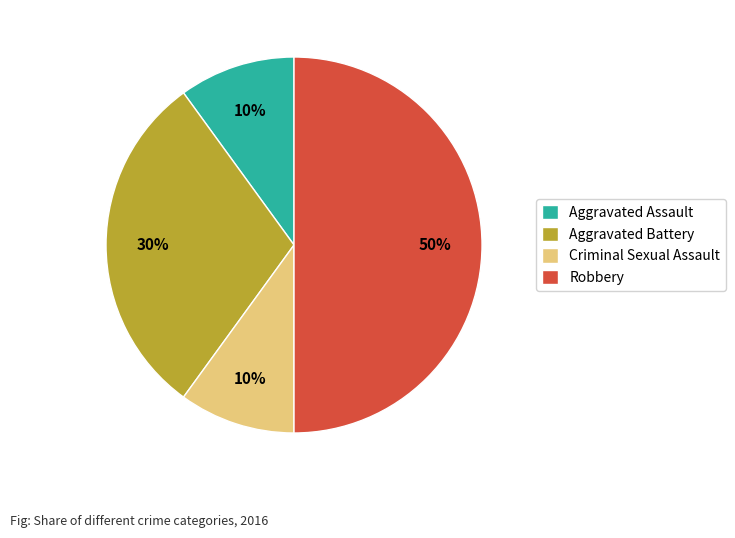

The Aggravated Battery slice represents 20% of the pie. True or false?

False